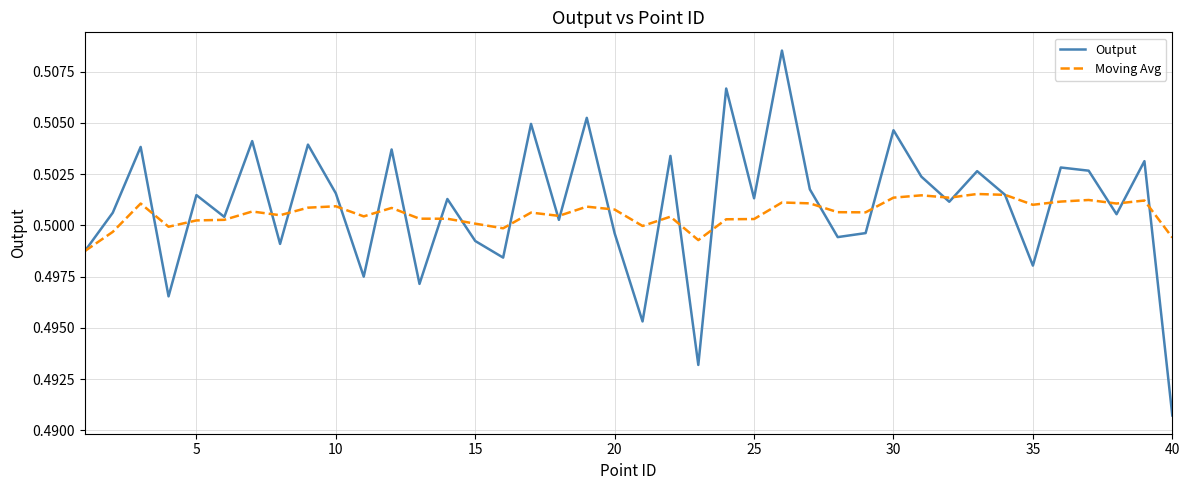

Which series has the largest range (max minus min)?

Output